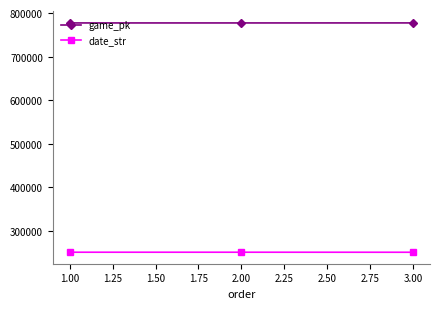

Which series has the largest total across all categories?

game_pk